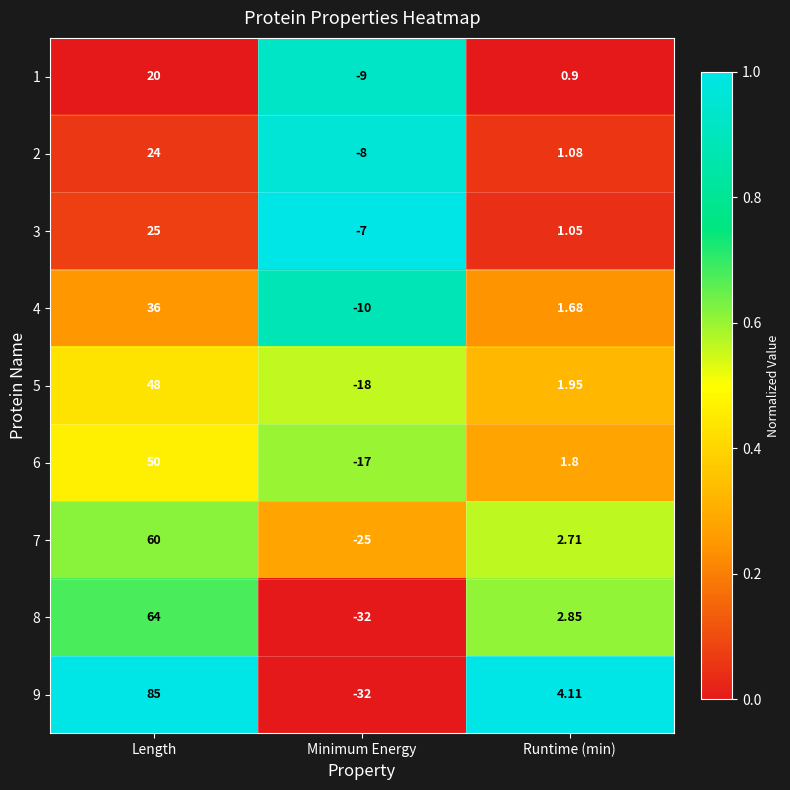

At which category does the chart reach its peak across all series?

Length